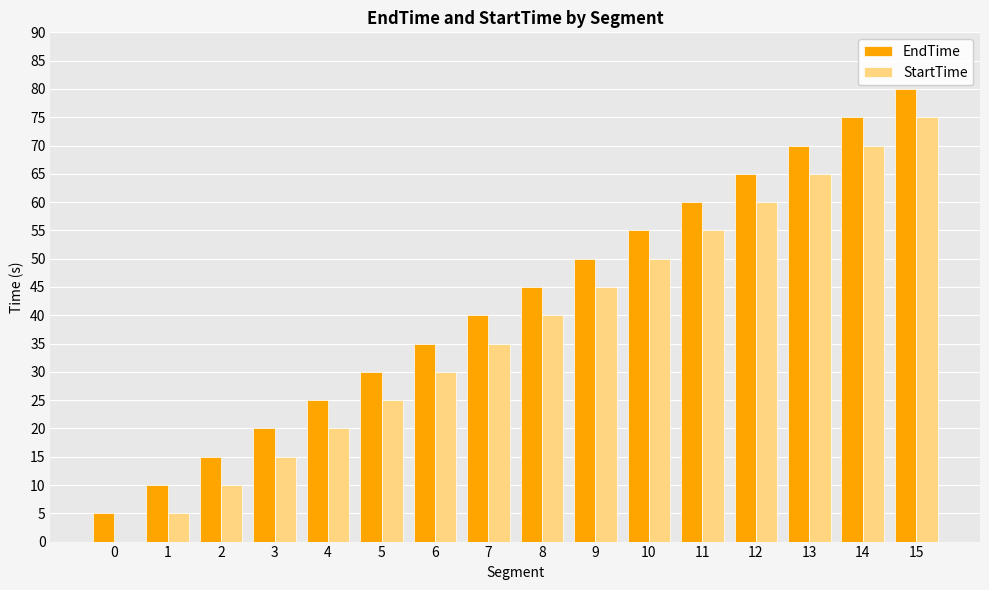

Are the bars grouped side by side (vs. stacked)?

Yes